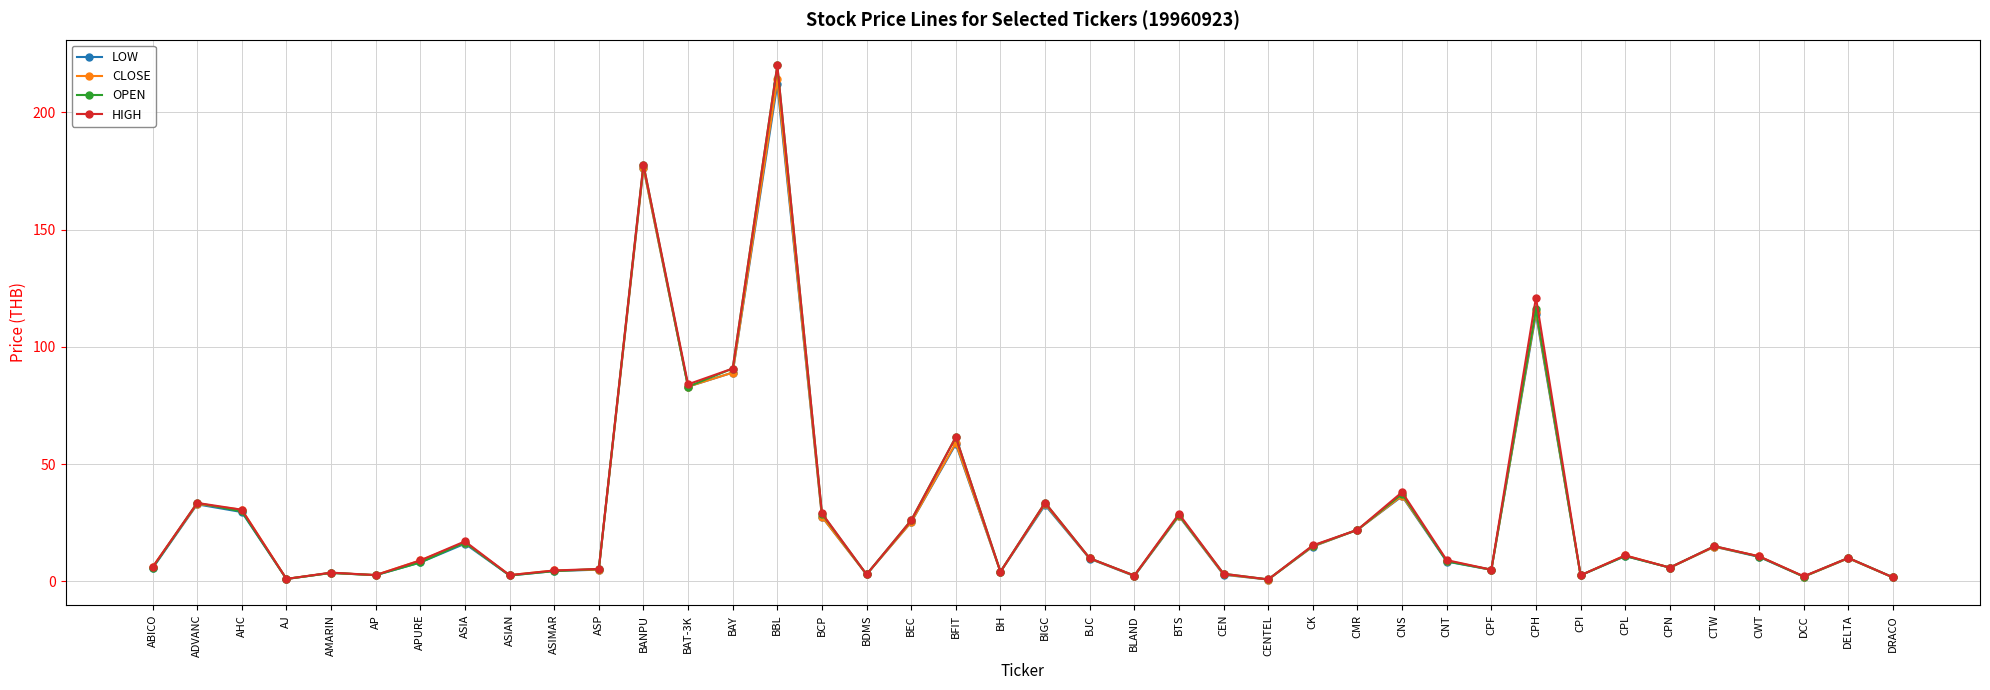

What is the difference between the highest and lowest values at AP?

0.1